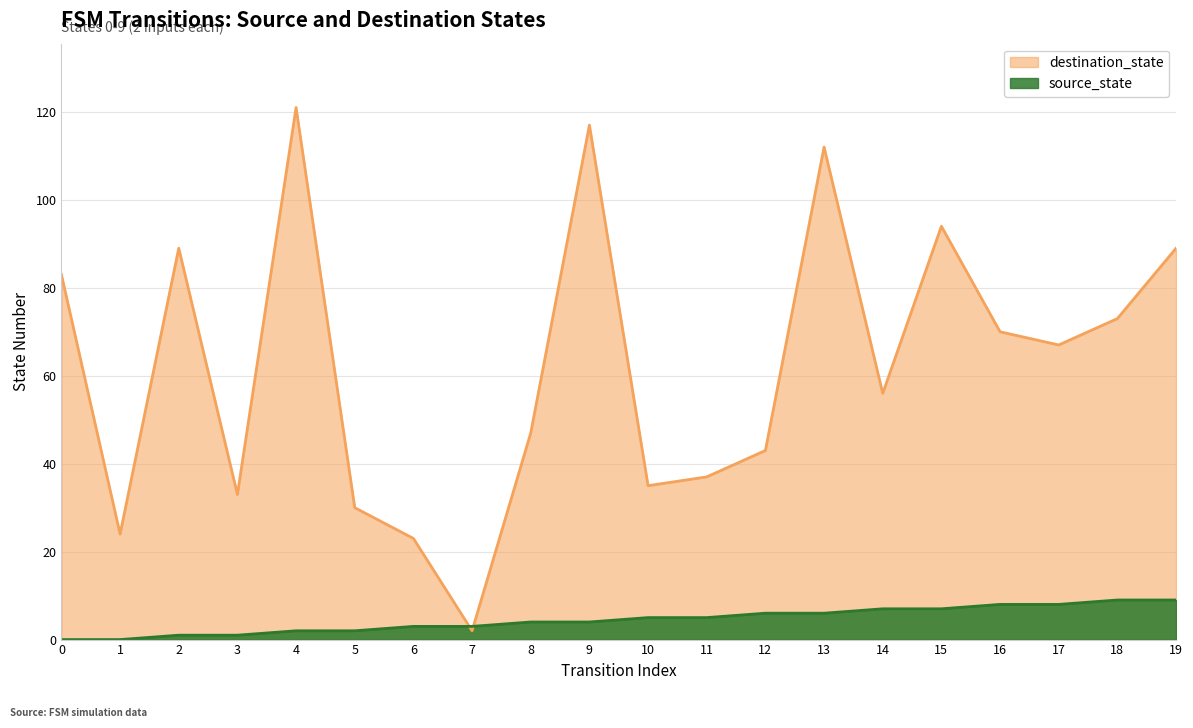

Rank the series by their average value, from highest to lowest.

destination_state, source_state